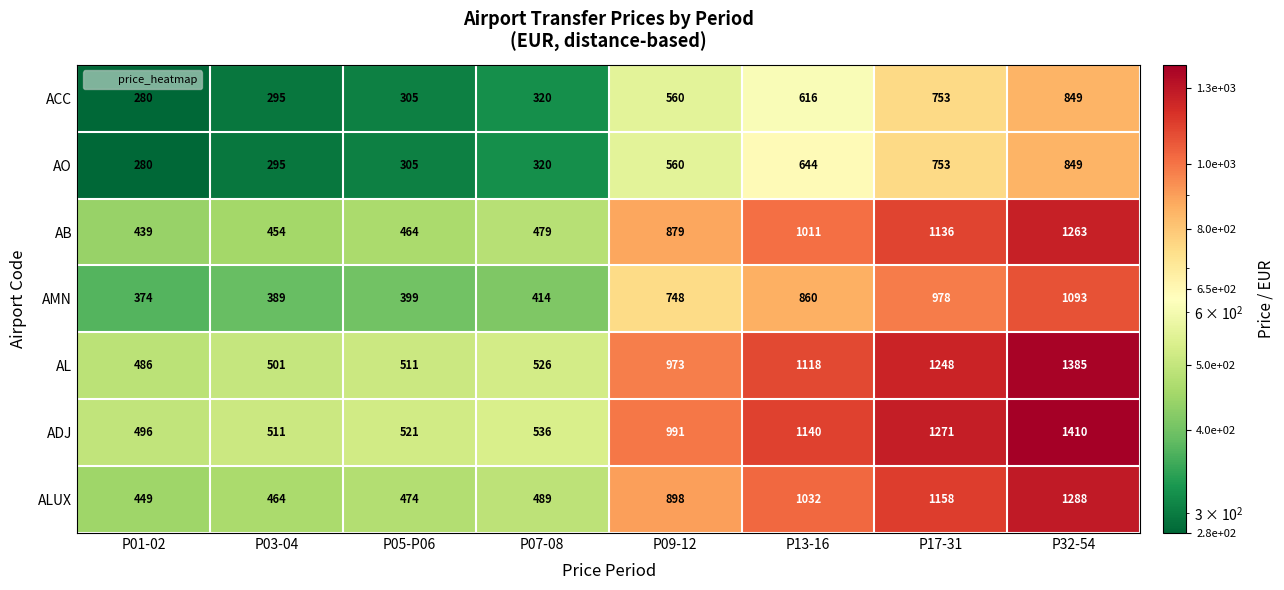

At which label is AL closest to 935?

P09-12